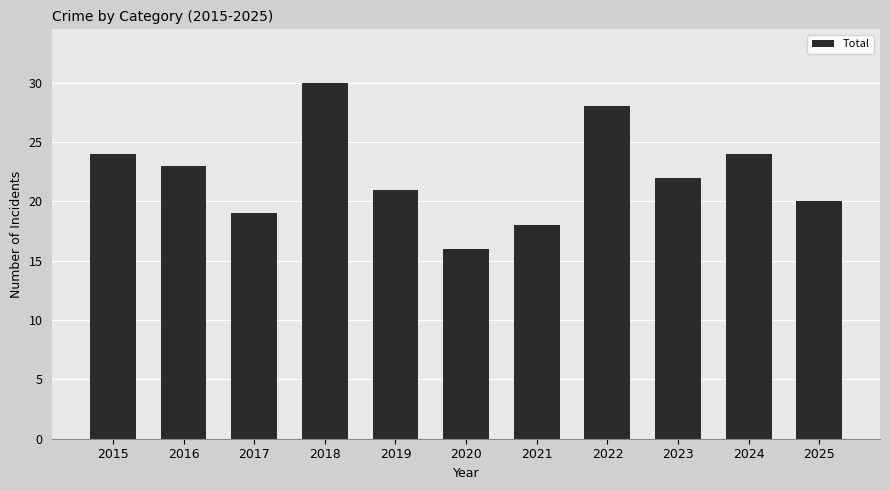

What is the approximate value at 2019?

21